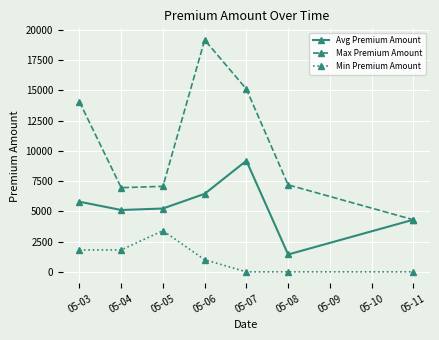

What is the spread (max minus min) of values at 05-06?

18158.0